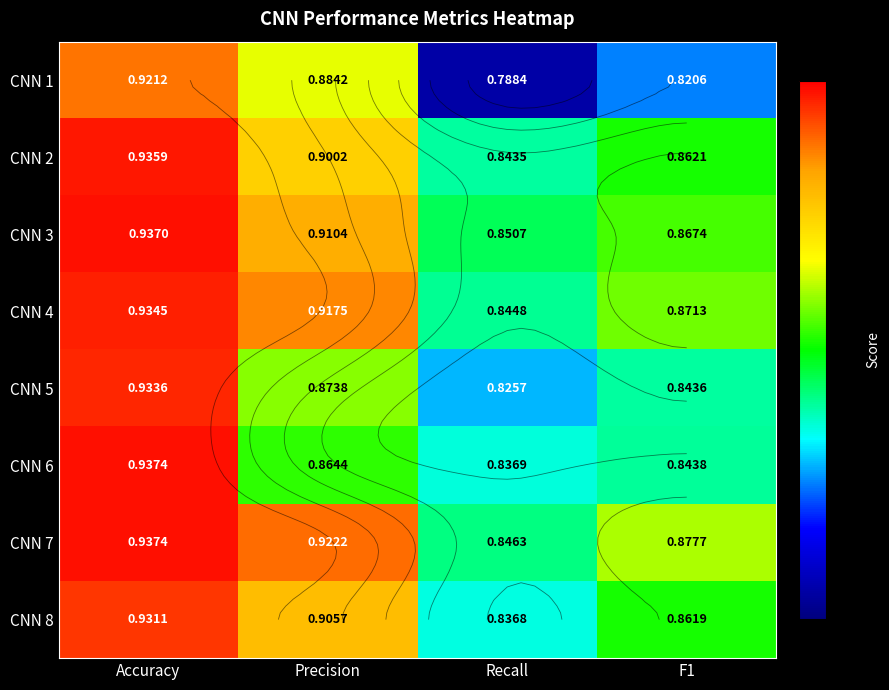

Which series has the largest total across all categories?

CNN 7